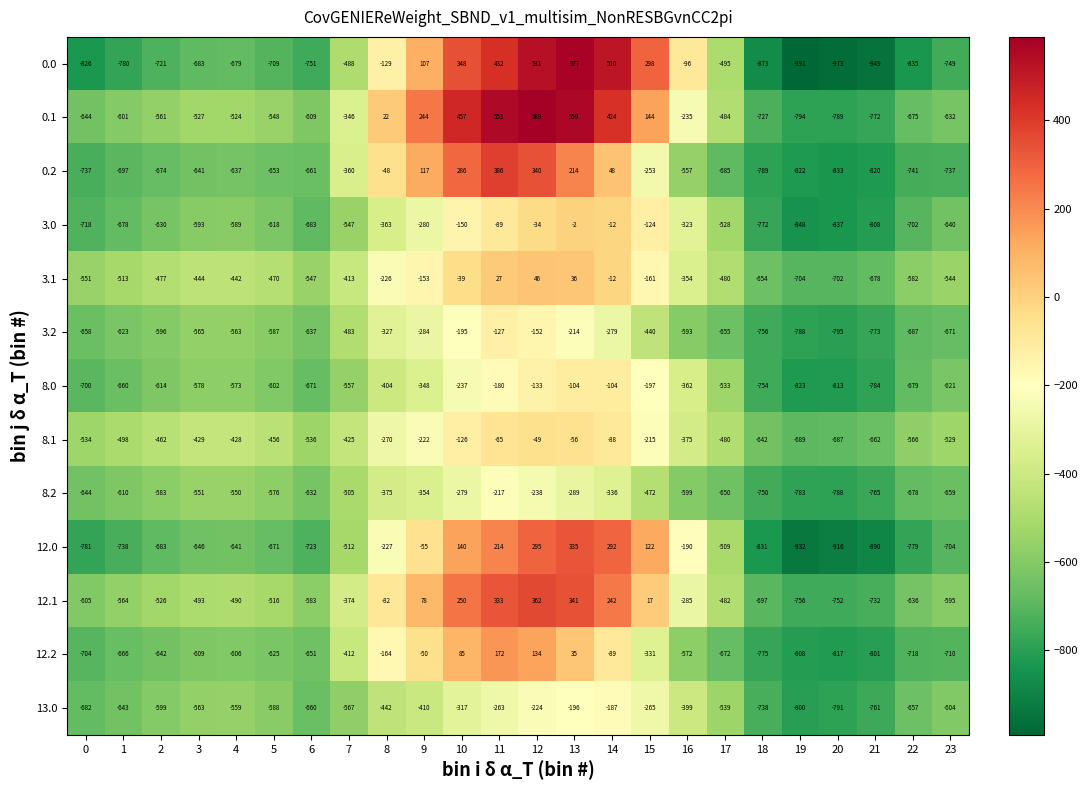

True or false: 12.2 has a value of -672 at 17.

True